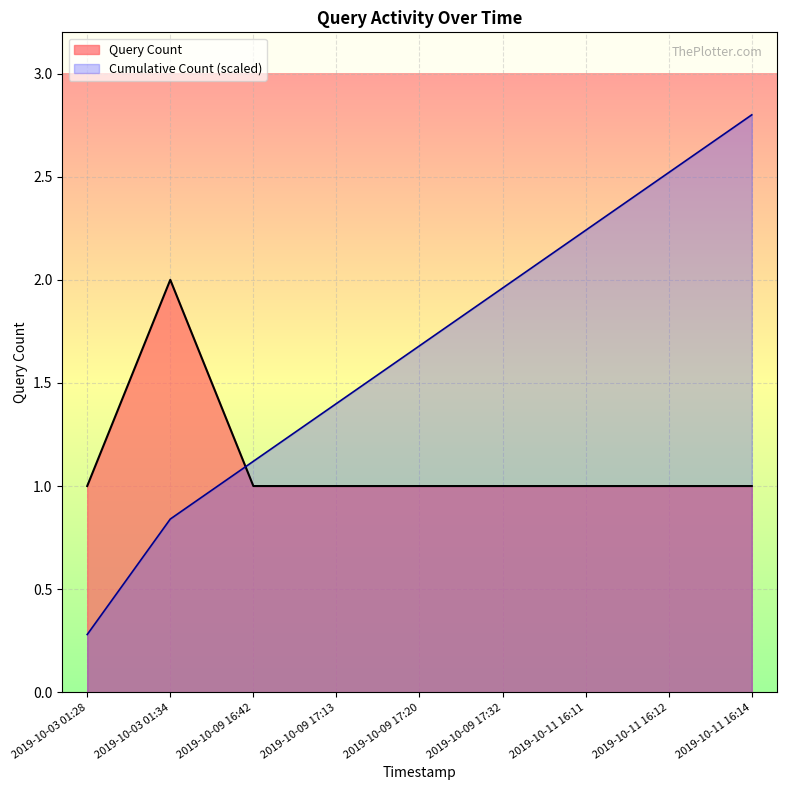

True or false: there are more than 2 points higher than both neighbors.

False